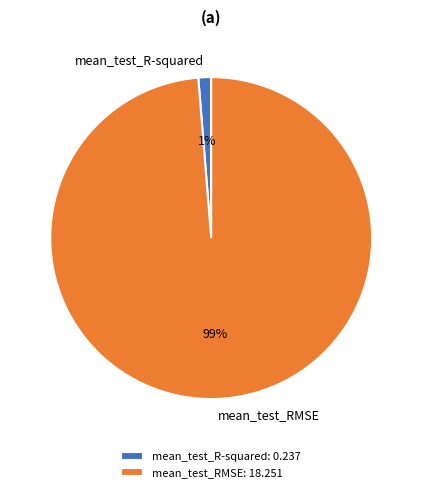

Do mean_test_R-squared and mean_test_RMSE together represent more than half of the pie?

Yes